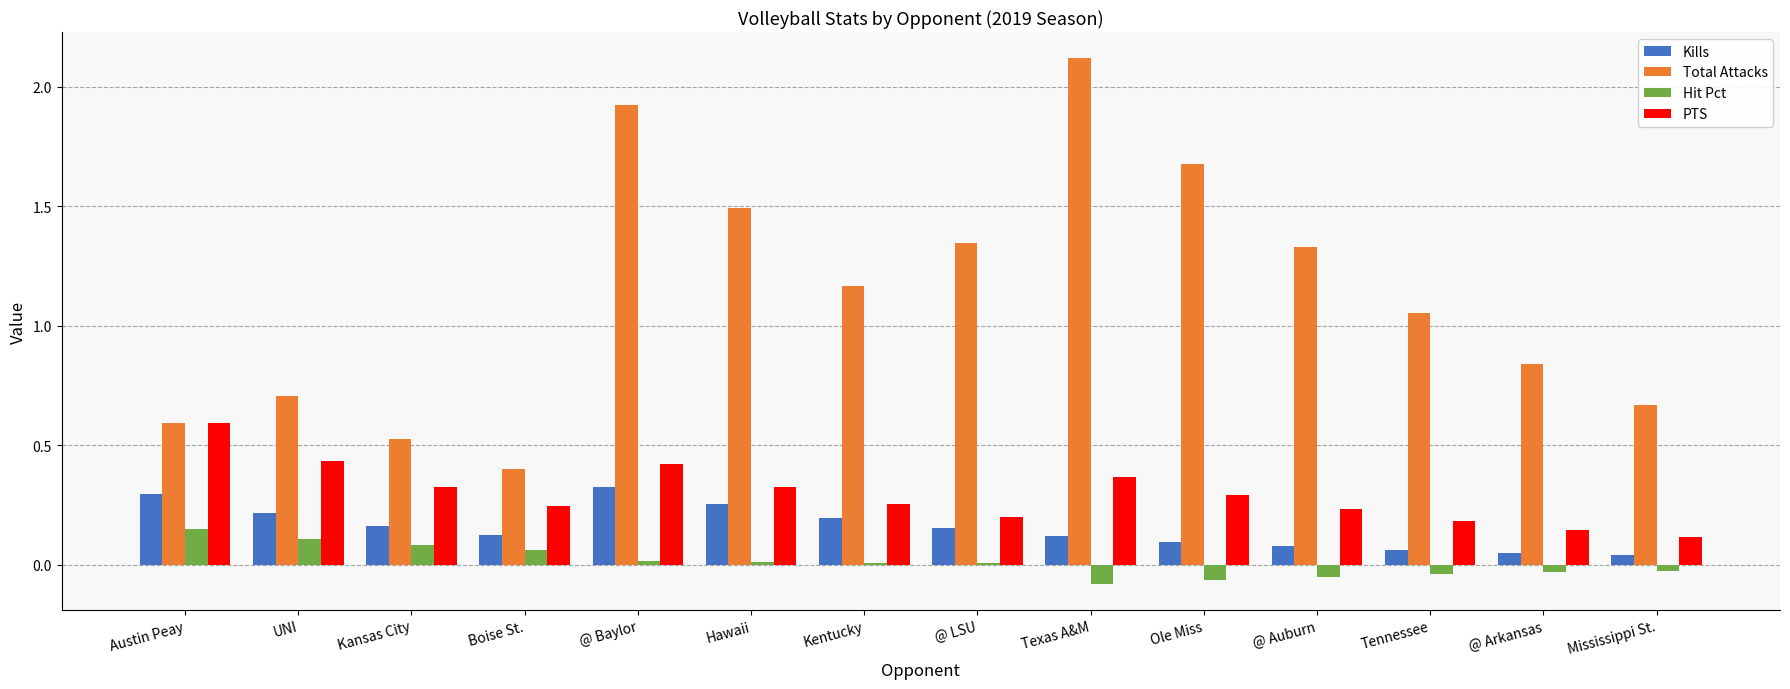

Between Kansas City and Ole Miss, which series saw the biggest shift?

Total Attacks